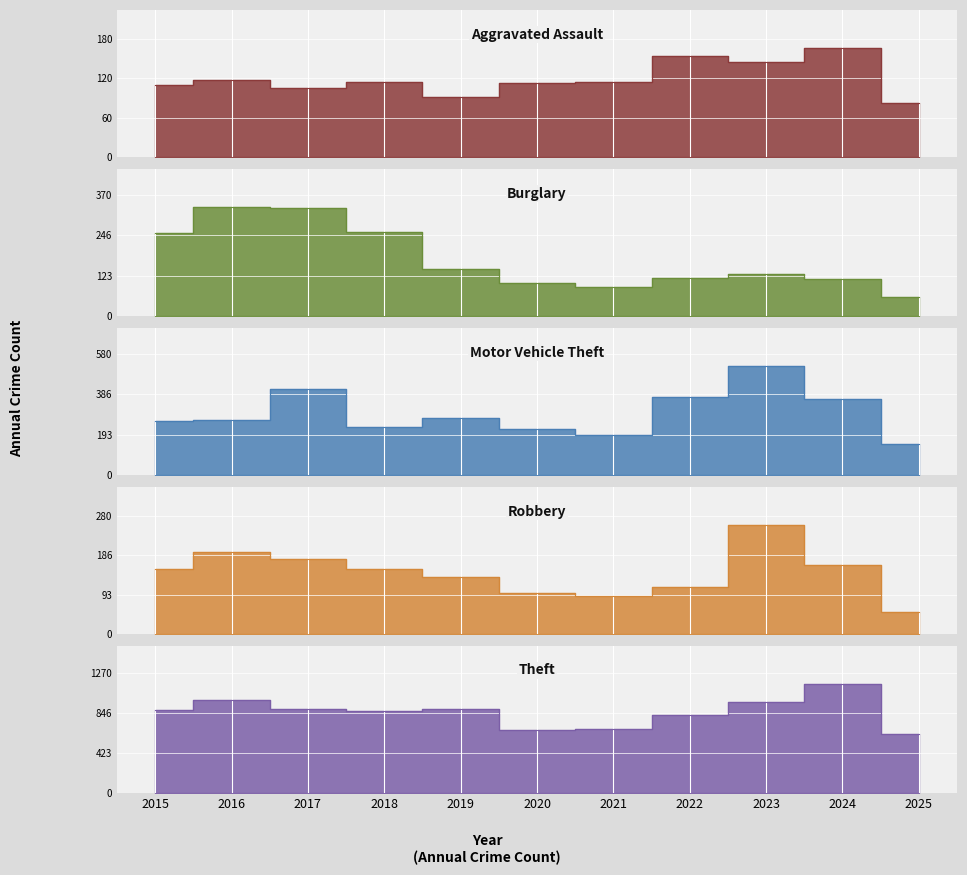

True or false: Burglary has a value of 100 at 2020.

True